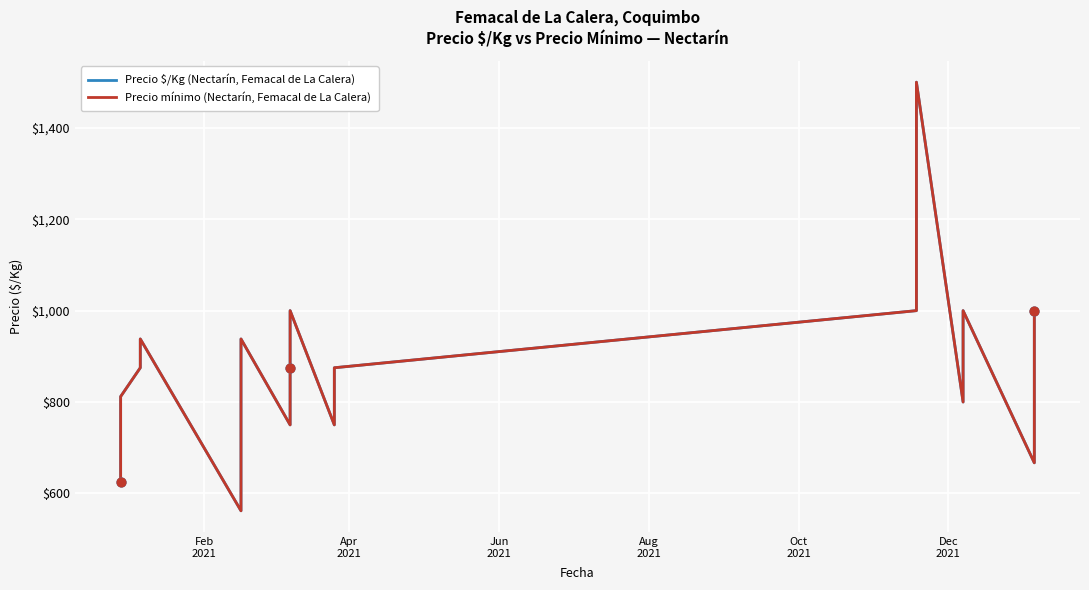

At how many categories does at least one series exceed 1323?

1